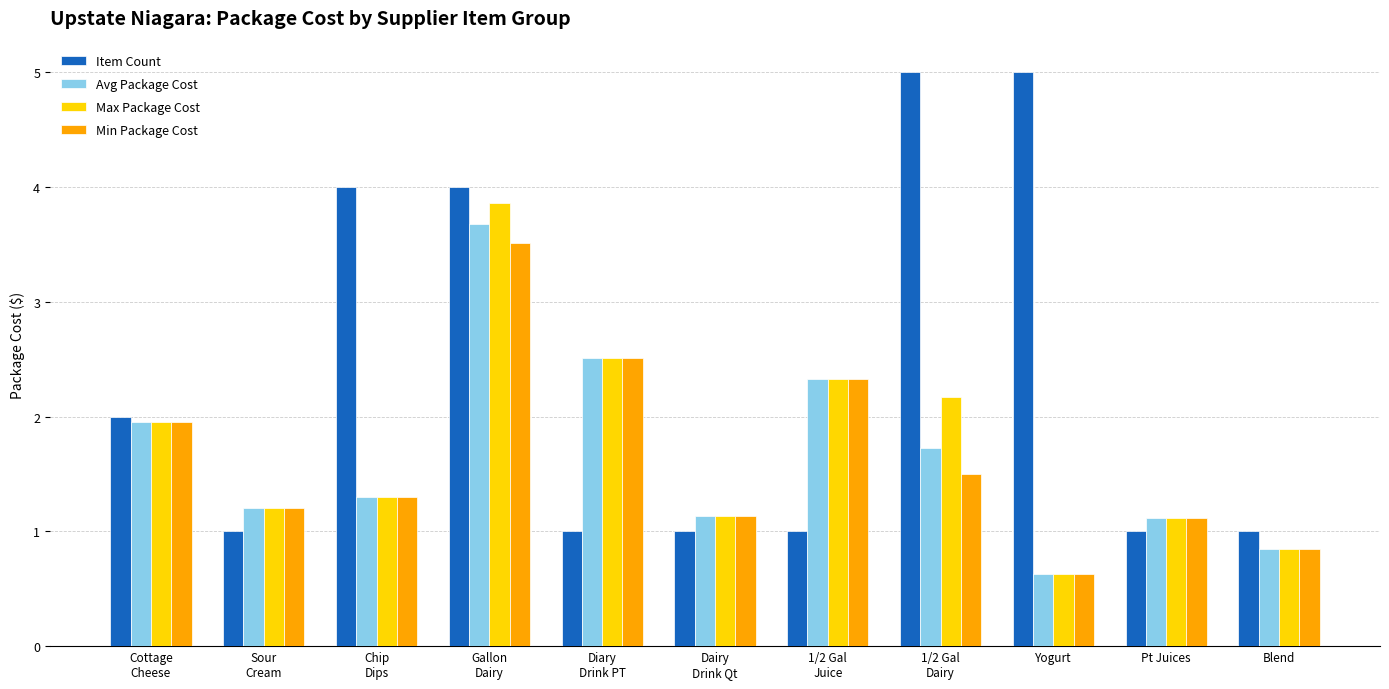

What is the label of the 4th bar from the right?

1/2 Gal
Dairy